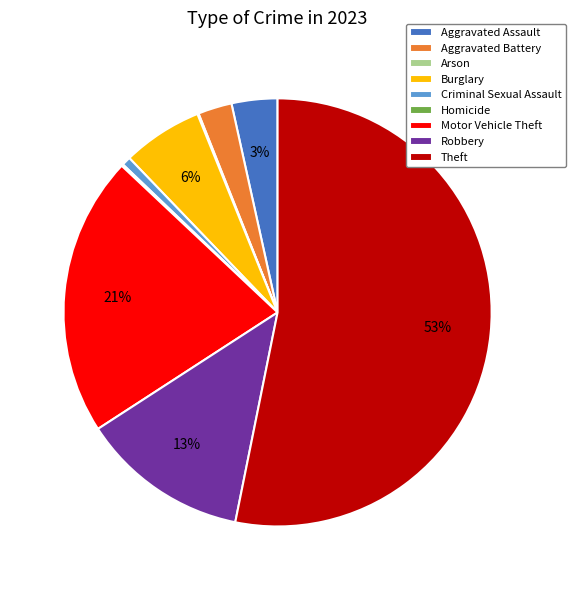

Which category has the biggest portion of the pie?

Theft